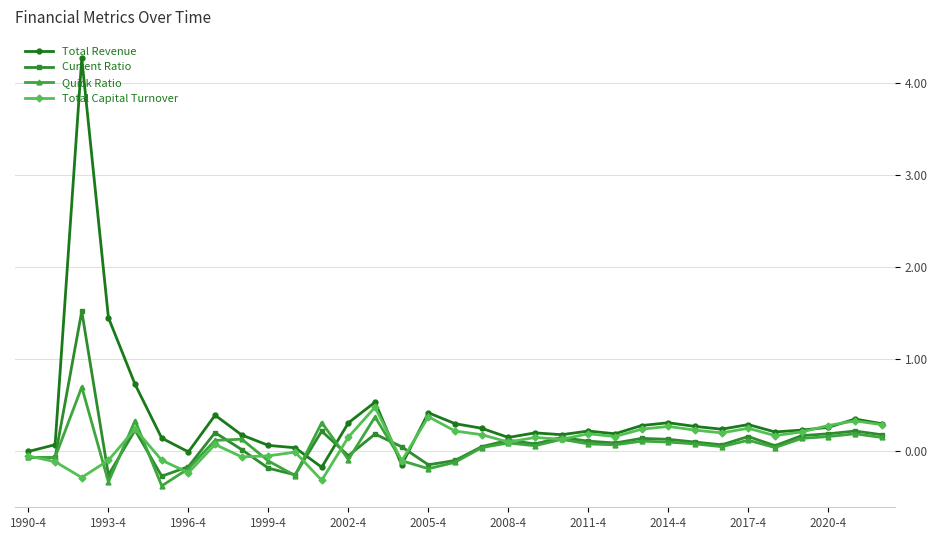

Which series has the widest spread of values?

Total Revenue